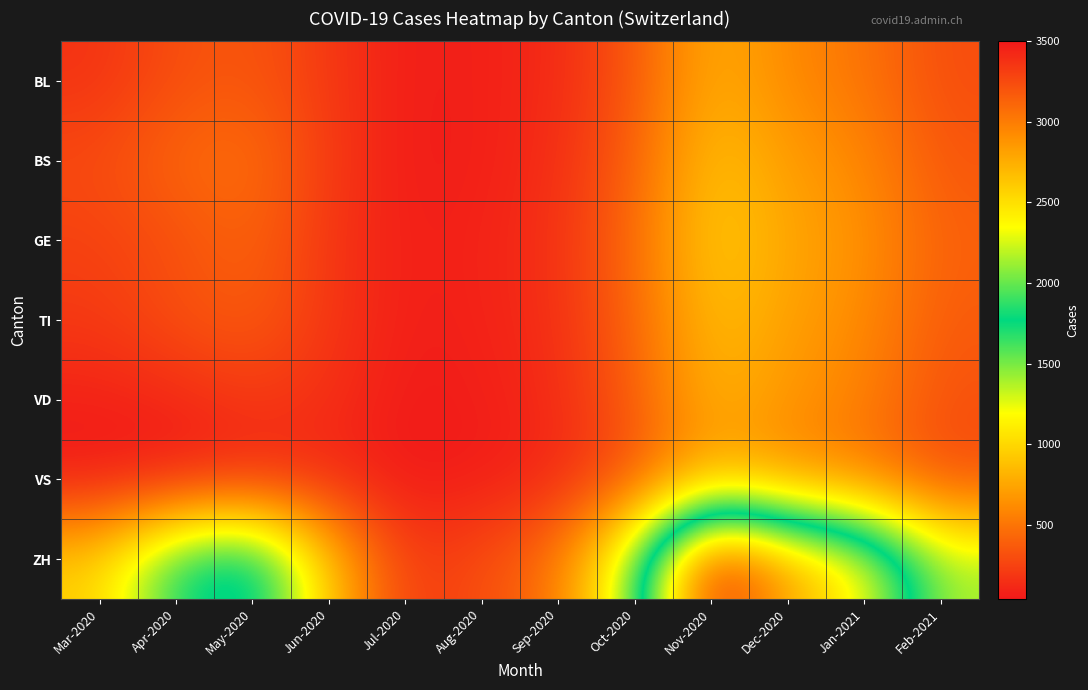

At how many categories does at least one series exceed 985?

7